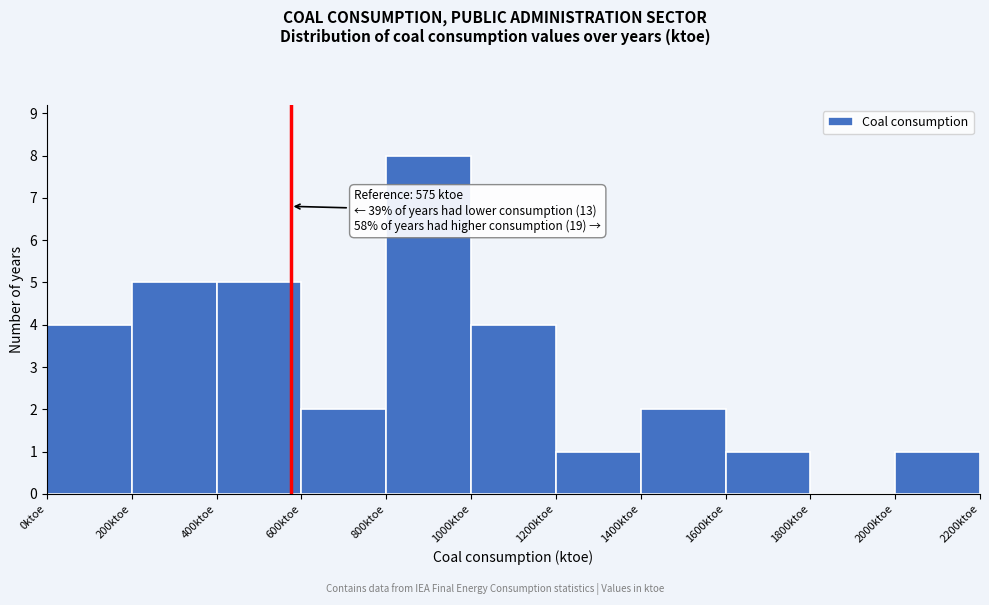

Which range on the x-axis has the tallest bar?

800 to 1000